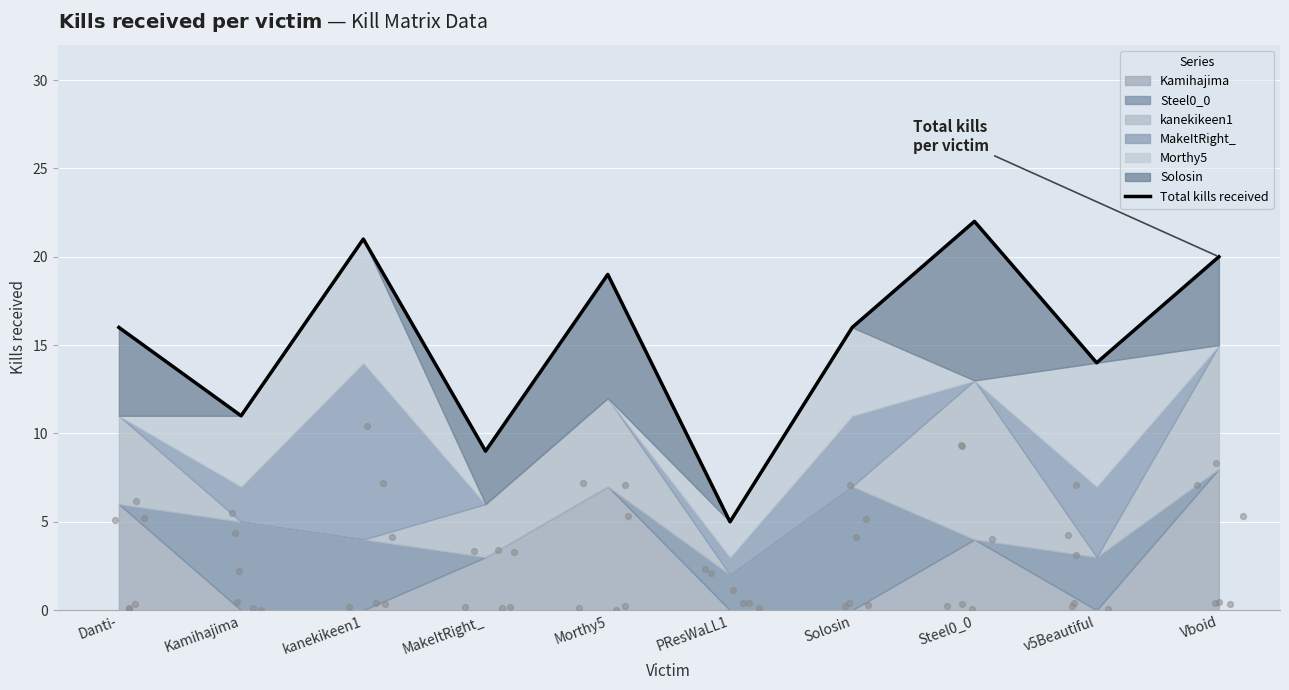

Which has a higher value, PResWaLL1 or Vboid?

Vboid